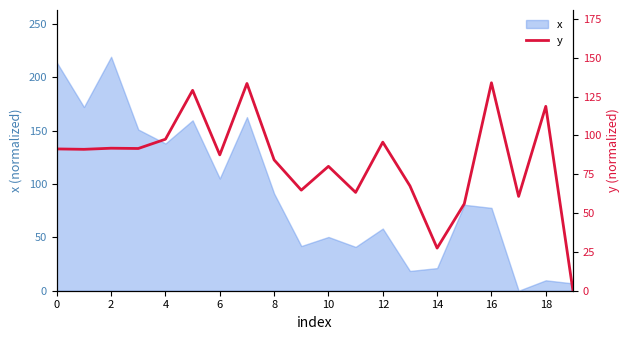

The value of x at 0 is 213.8. True or false?

True